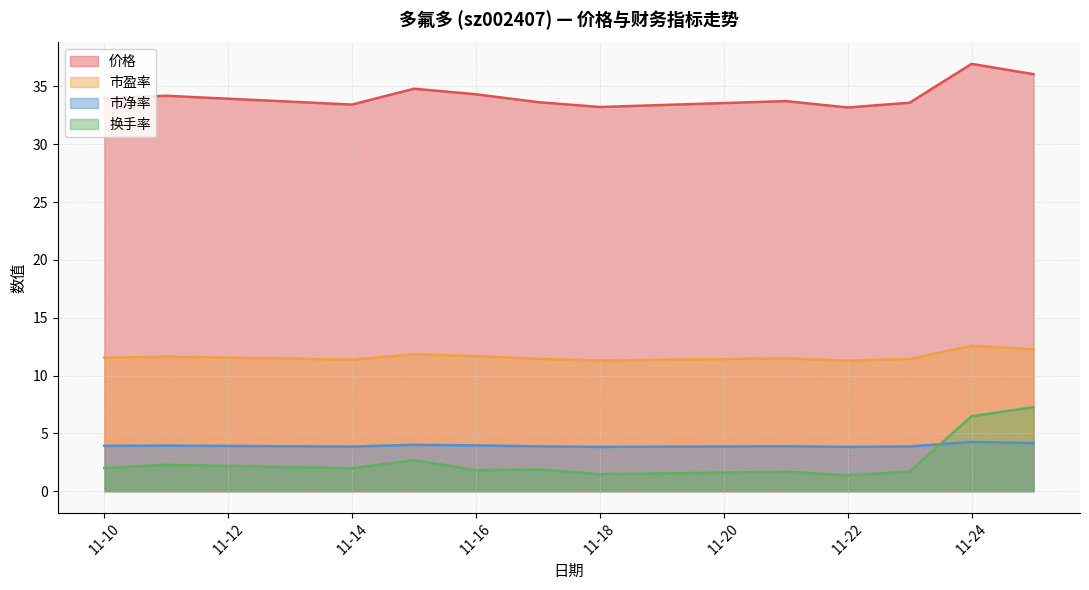

What is the difference between the maximum and minimum values in the 价格 series?

3.8